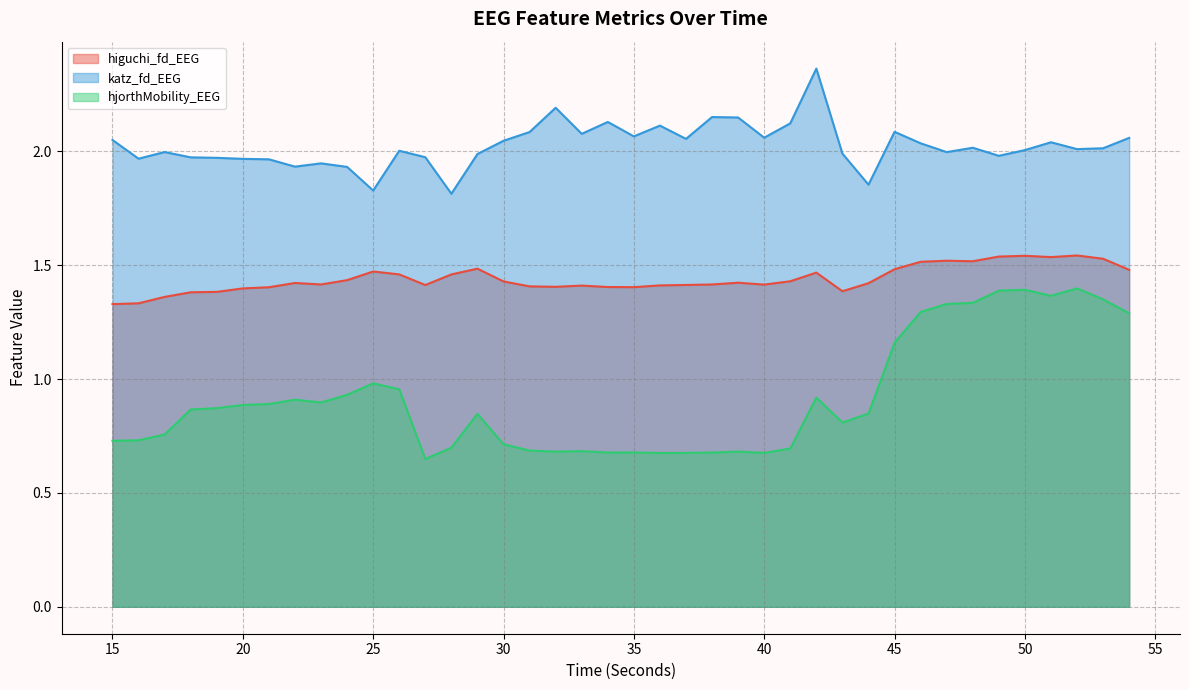

Reading left to right, transcribe all the data shown in this chart.

higuchi_fd_EEG: 1.3	1.3	1.4	1.4	1.4	1.4	1.4	1.4	1.4	1.4	1.5	1.5	1.4	1.5	1.5	1.4	1.4	1.4	1.4	1.4	1.4	1.4	1.4	1.4	1.4	1.4	1.4	1.5	1.4	1.4	1.5	1.5	1.5	1.5	1.5	1.5	1.5	1.5	1.5	1.5
katz_fd_EEG: 2.0	2.0	2.0	2.0	2.0	2.0	2.0	1.9	1.9	1.9	1.8	2.0	2.0	1.8	2.0	2.0	2.1	2.2	2.1	2.1	2.1	2.1	2.1	2.2	2.1	2.1	2.1	2.4	2.0	1.9	2.1	2.0	2.0	2.0	2.0	2.0	2.0	2.0	2.0	2.1
hjorthMobility_EEG: 0.7	0.7	0.8	0.9	0.9	0.9	0.9	0.9	0.9	0.9	1.0	1.0	0.6	0.7	0.8	0.7	0.7	0.7	0.7	0.7	0.7	0.7	0.7	0.7	0.7	0.7	0.7	0.9	0.8	0.8	1.2	1.3	1.3	1.3	1.4	1.4	1.4	1.4	1.4	1.3